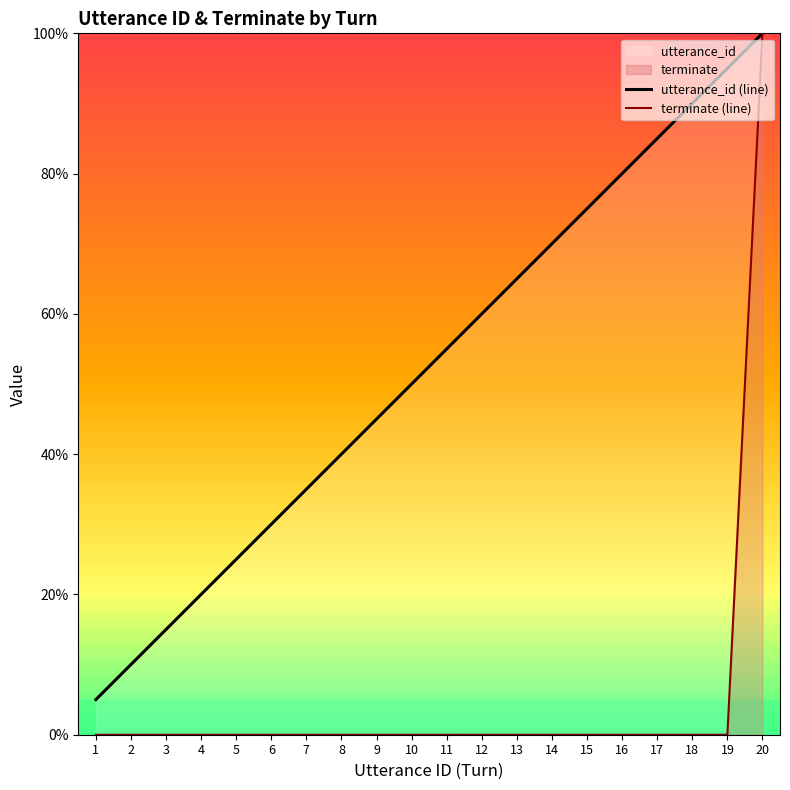

True or false: terminate (line) and utterance_id (line) cross at least once.

False